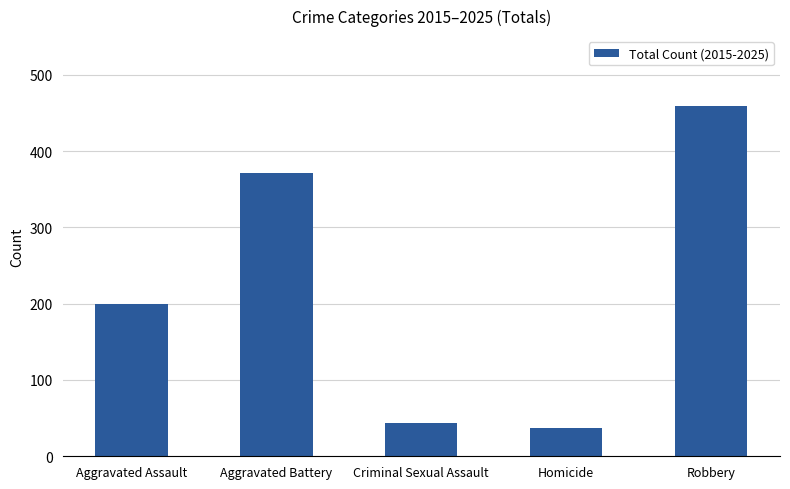

Rank the categories by value from lowest to highest.

Homicide, Criminal Sexual Assault, Aggravated Assault, Aggravated Battery, Robbery